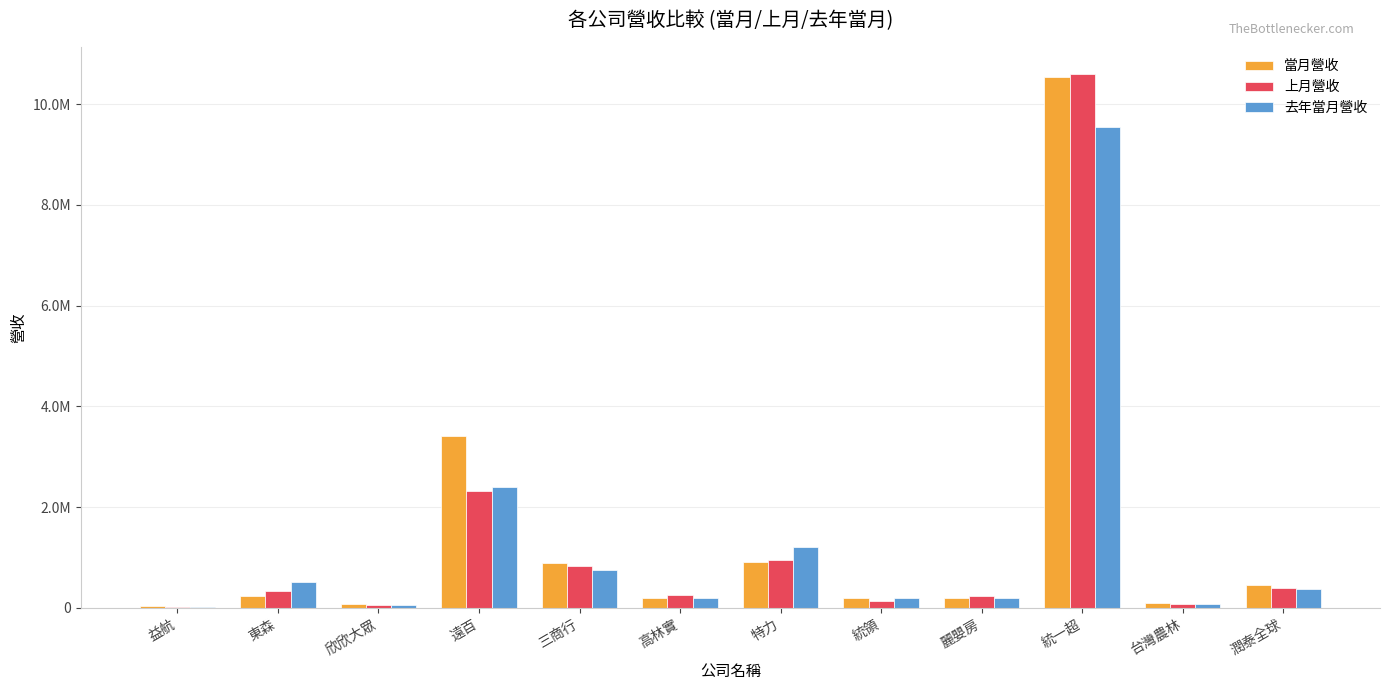

What is the total value across all series at 特力?

3072643